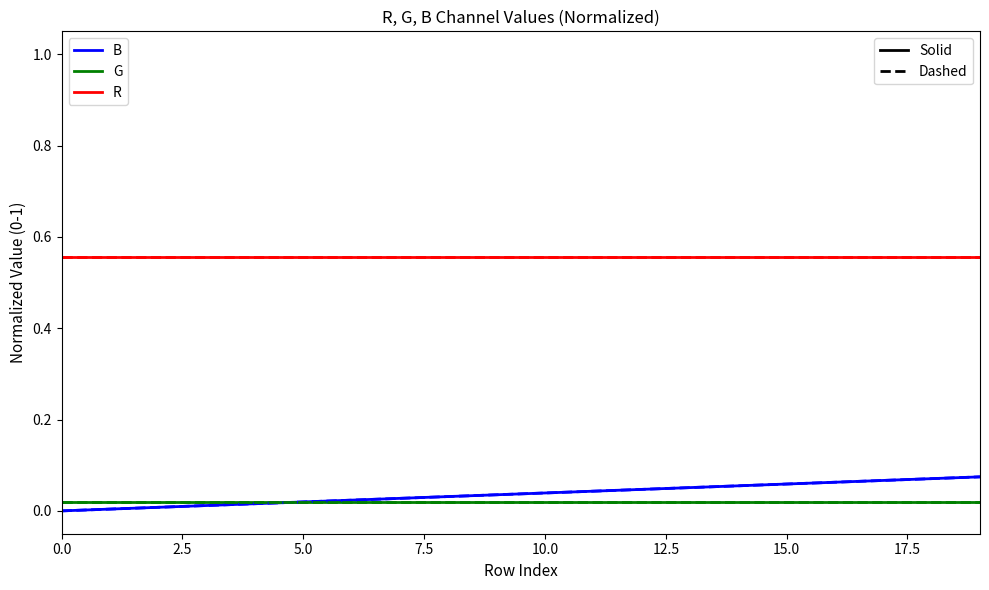

Reading right to left, transcribe all the data shown in this chart.

B (solid): 0.1	0.1	0.1	0.1	0.1	0.1	0.1	0.0	0.0	0.0	0.0	0.0	0.0	0.0	0.0	0.0	0.0	0.0	0.0	0.0
G (solid): 0.0	0.0	0.0	0.0	0.0	0.0	0.0	0.0	0.0	0.0	0.0	0.0	0.0	0.0	0.0	0.0	0.0	0.0	0.0	0.0
R (solid): 0.6	0.6	0.6	0.6	0.6	0.6	0.6	0.6	0.6	0.6	0.6	0.6	0.6	0.6	0.6	0.6	0.6	0.6	0.6	0.6
B (dashed): 0.1	0.1	0.1	0.1	0.1	0.1	0.1	0.0	0.0	0.0	0.0	0.0	0.0	0.0	0.0	0.0	0.0	0.0	0.0	0.0
G (dashed): 0.0	0.0	0.0	0.0	0.0	0.0	0.0	0.0	0.0	0.0	0.0	0.0	0.0	0.0	0.0	0.0	0.0	0.0	0.0	0.0
R (dashed): 0.6	0.6	0.6	0.6	0.6	0.6	0.6	0.6	0.6	0.6	0.6	0.6	0.6	0.6	0.6	0.6	0.6	0.6	0.6	0.6